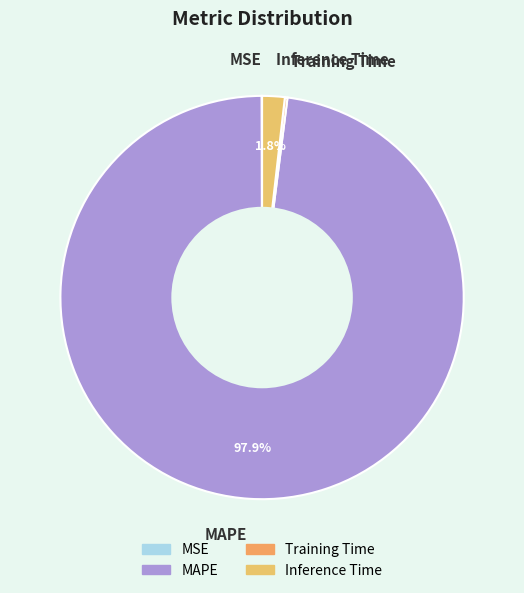

Which slice is the largest?

MAPE